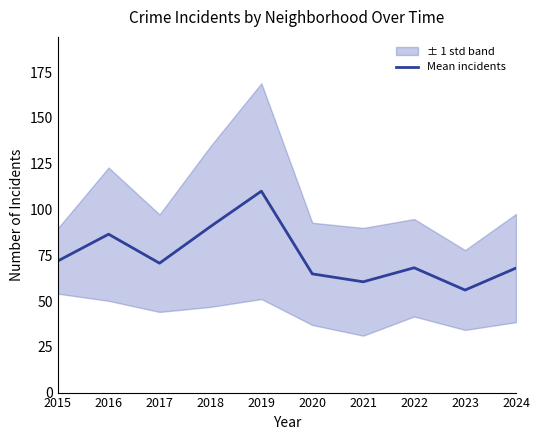

What is the ratio of the value at 2017 to the value at 2024?

1.0